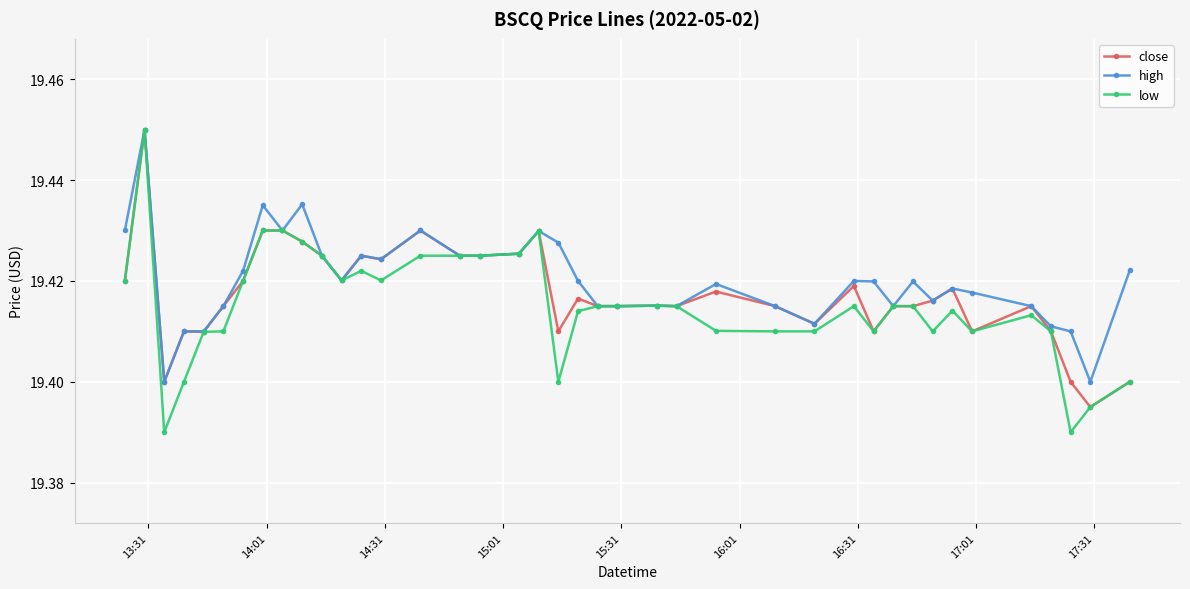

True or false: low has more than 0 interior local peaks.

True